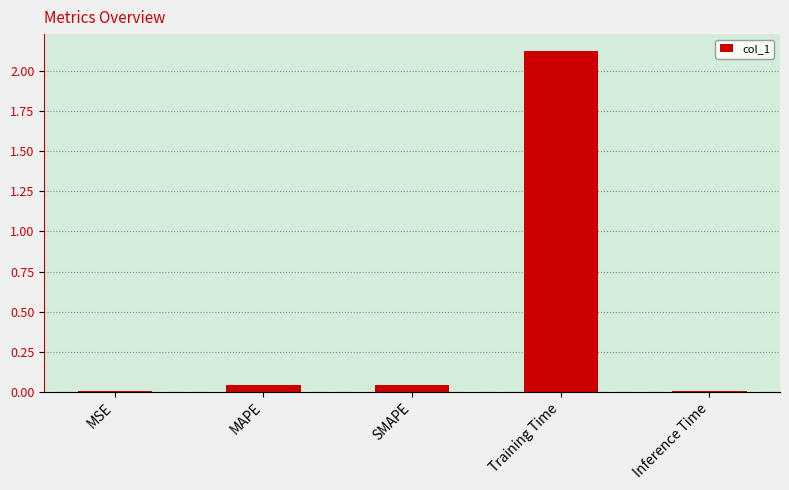

The value at SMAPE is 0.0. True or false?

True